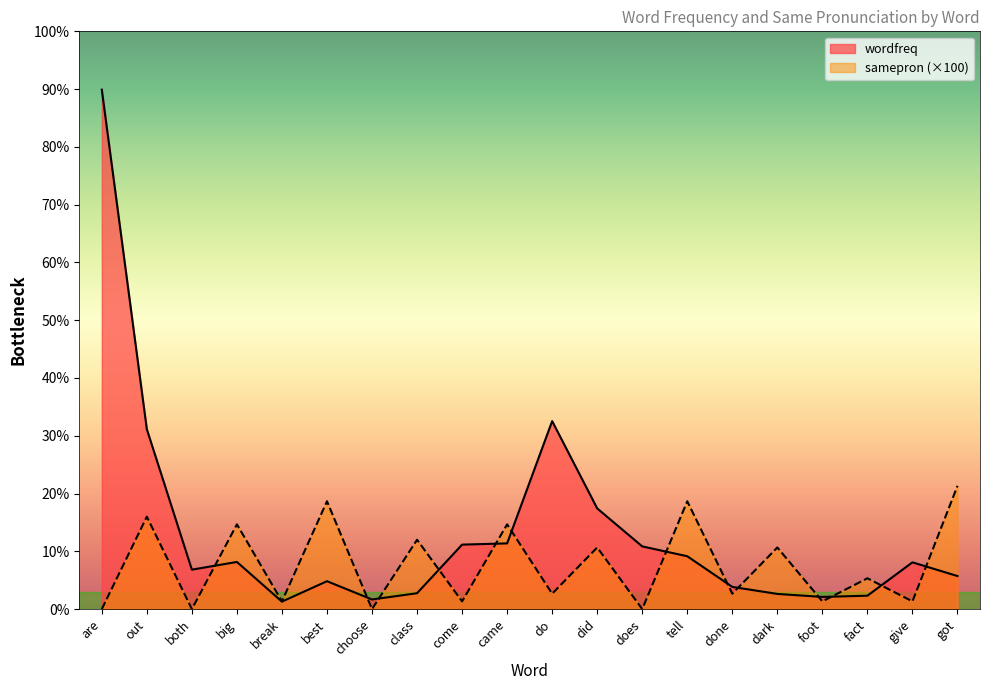

At best, list the series in order from largest to smallest.

samepron (×100), wordfreq